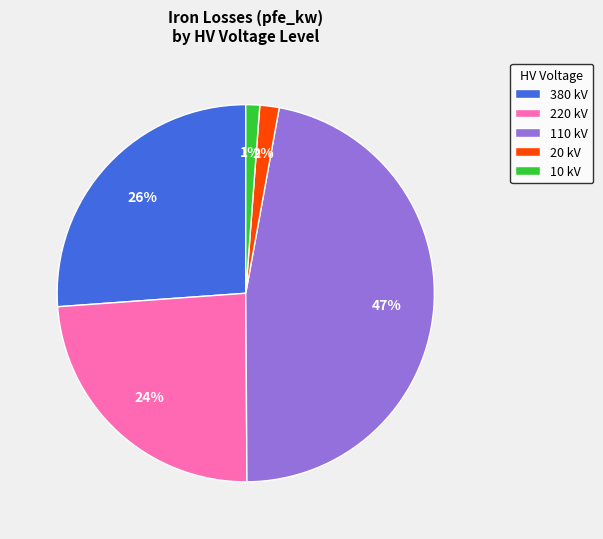

Is it true that 20 kV is 2% of the pie?

True